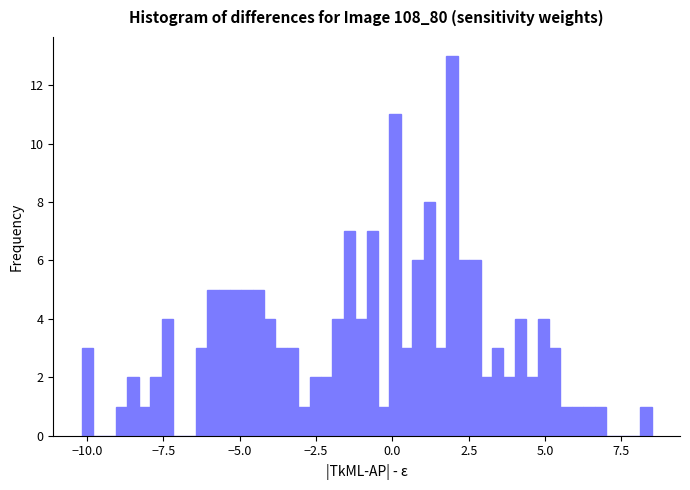

Around what value on the x-axis is the tallest bar? Give the approximate position of its centre, as read against the axis.

2.0